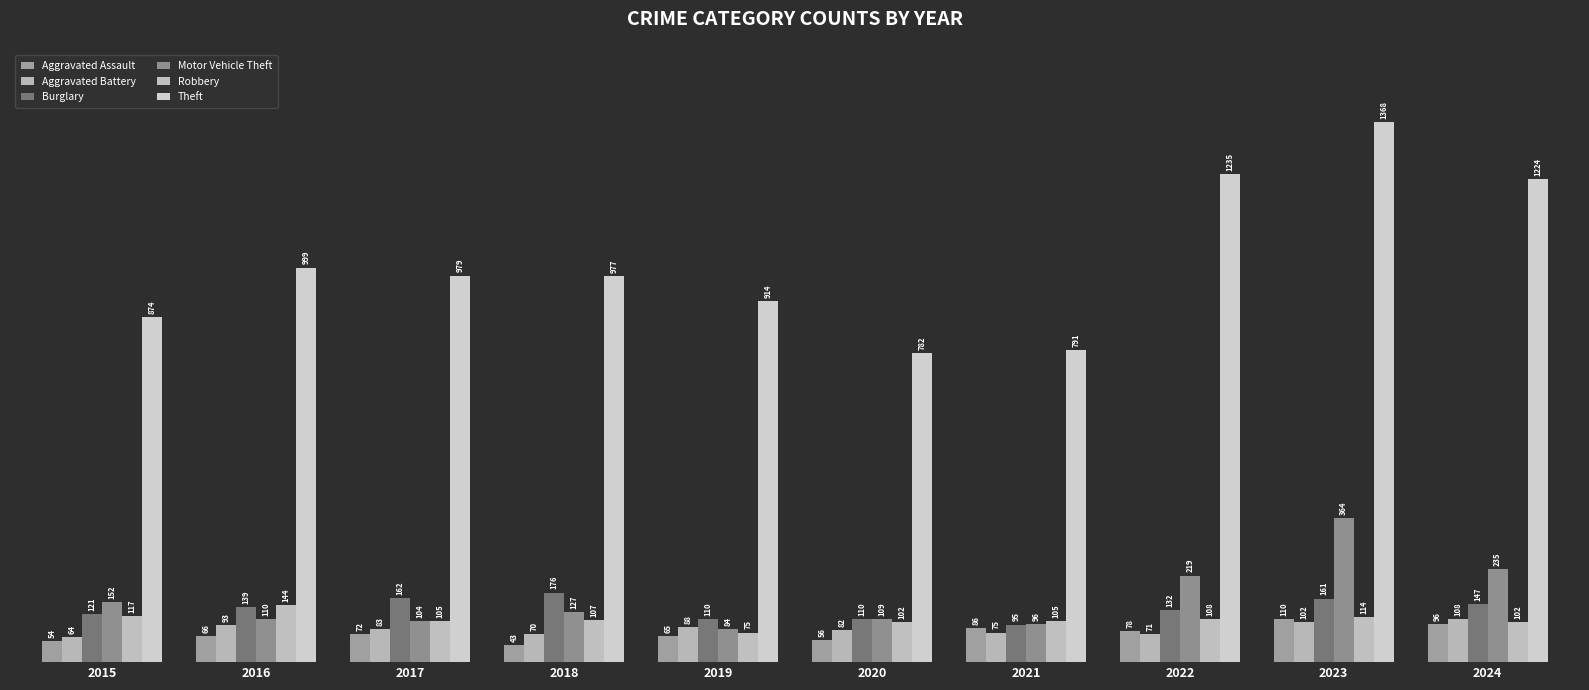

At which category does the chart reach its minimum across all series?

2018